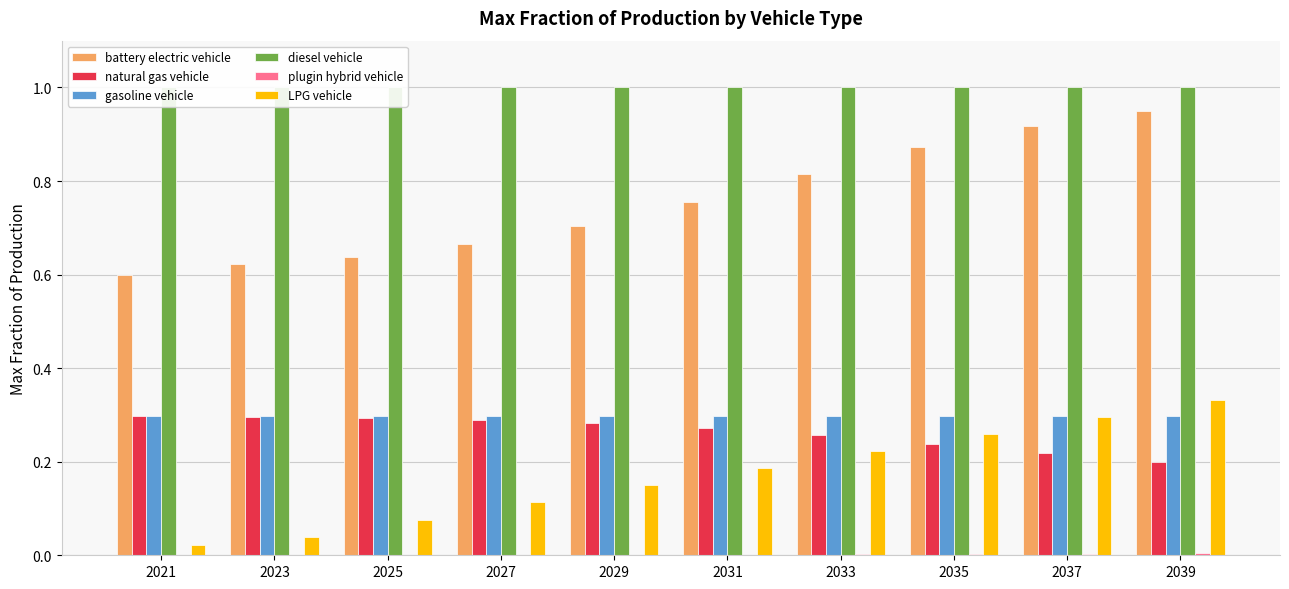

At which category is the sum across all series the highest?

2039